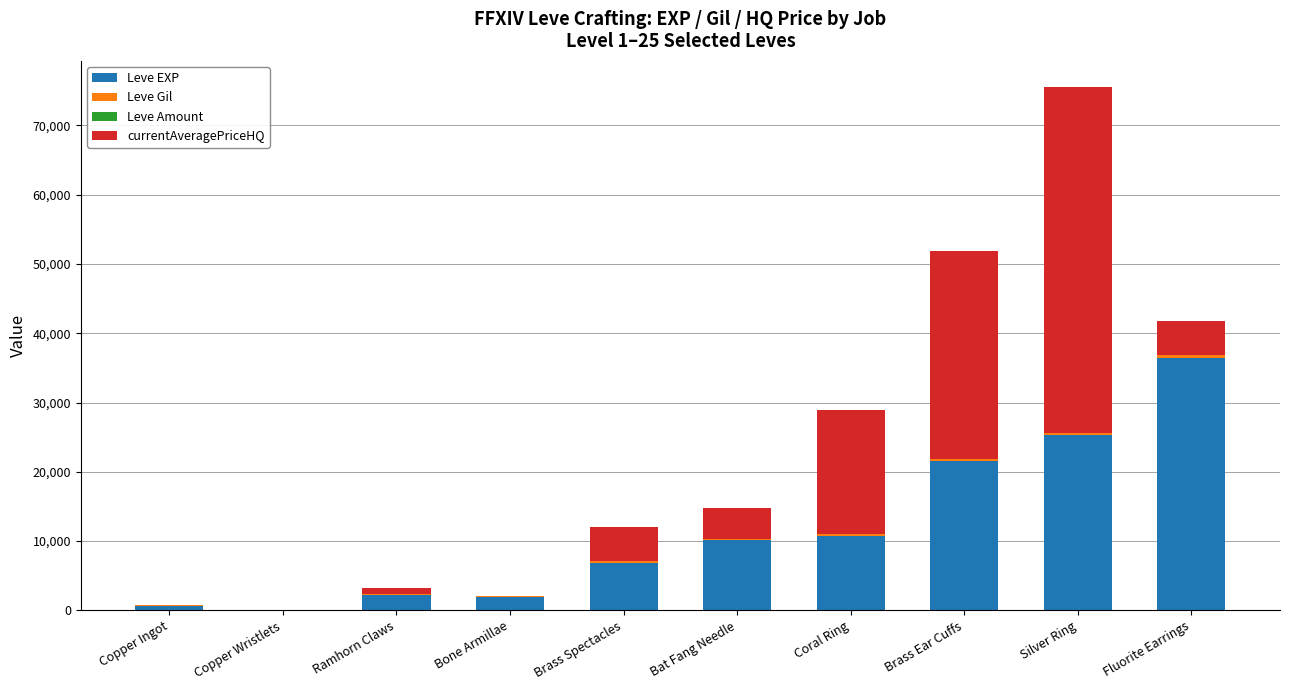

Are the bars grouped side by side (vs. stacked)?

No